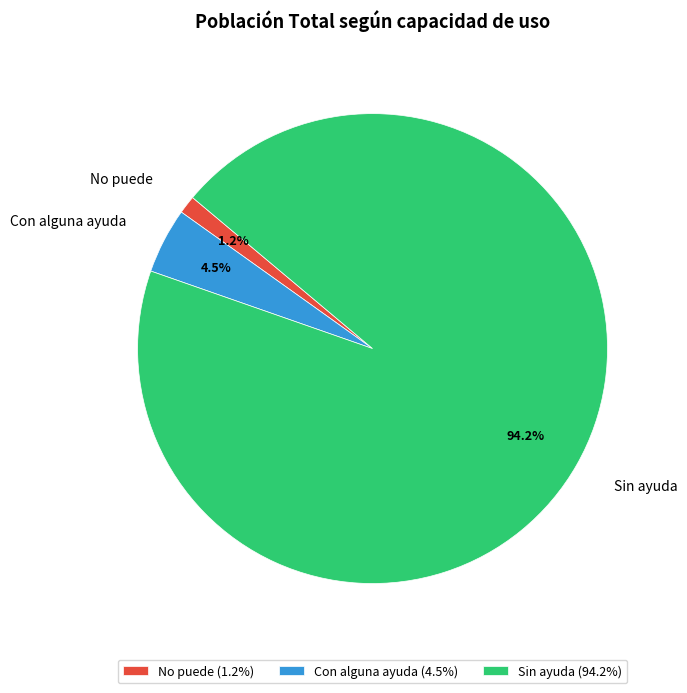

Which slice is the largest?

Sin ayuda